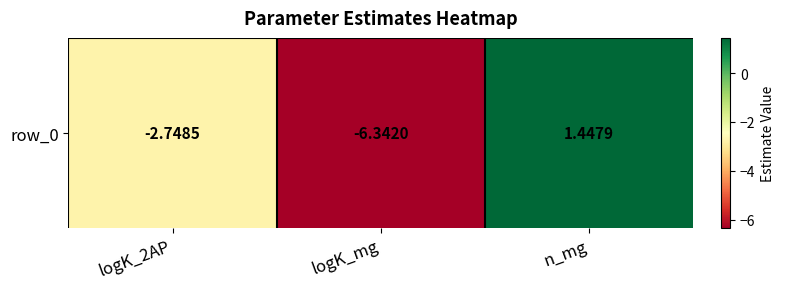

The value at logK_2AP is -1.6. True or false?

False